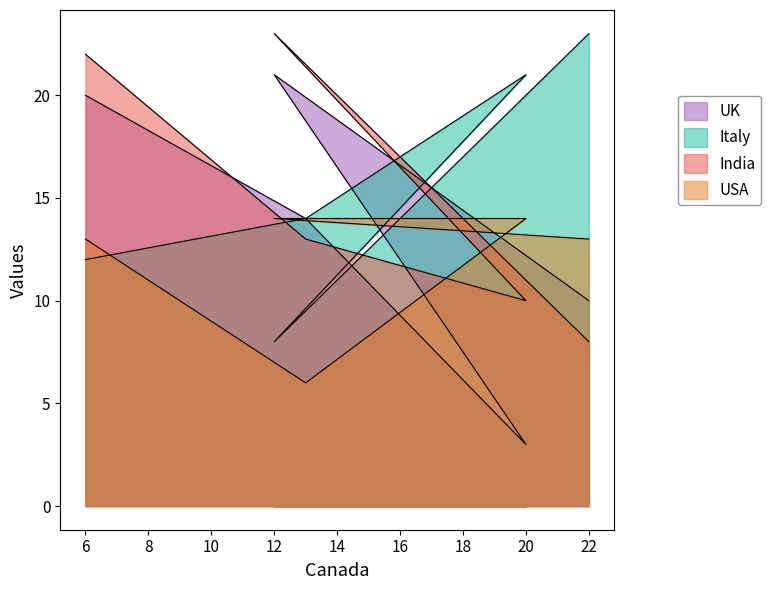

In Italy, how many points are lower than both neighbors (excluding endpoints)?

1